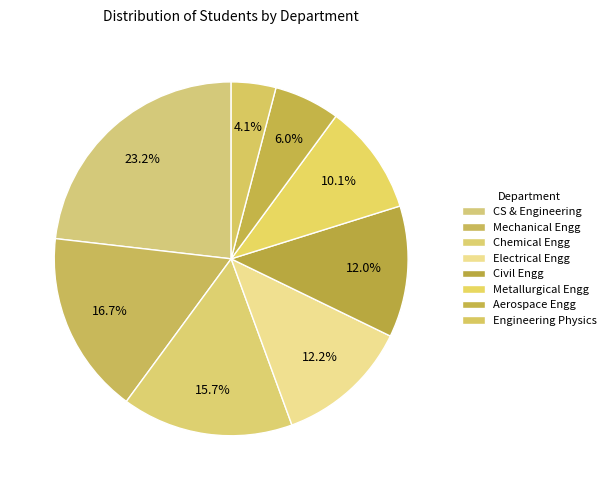

Rank the categories by value from highest to lowest.

Computer Science & Engineering, Mechanical Engineering, Chemical Engineering, Electrical Engineering, Civil Engineering, Metallurgical Engineering and Materials, Aerospace Engineering, Engineering Physics